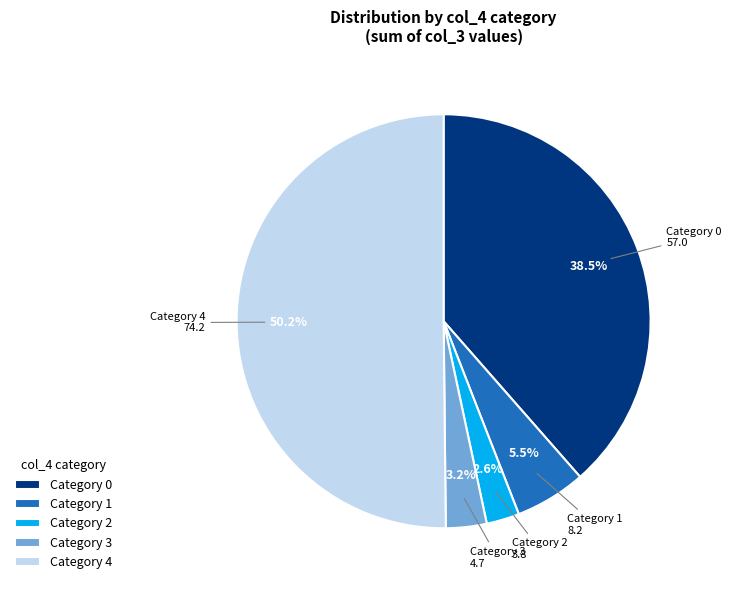

Between Category 2 and Category 0, which is larger?

Category 0